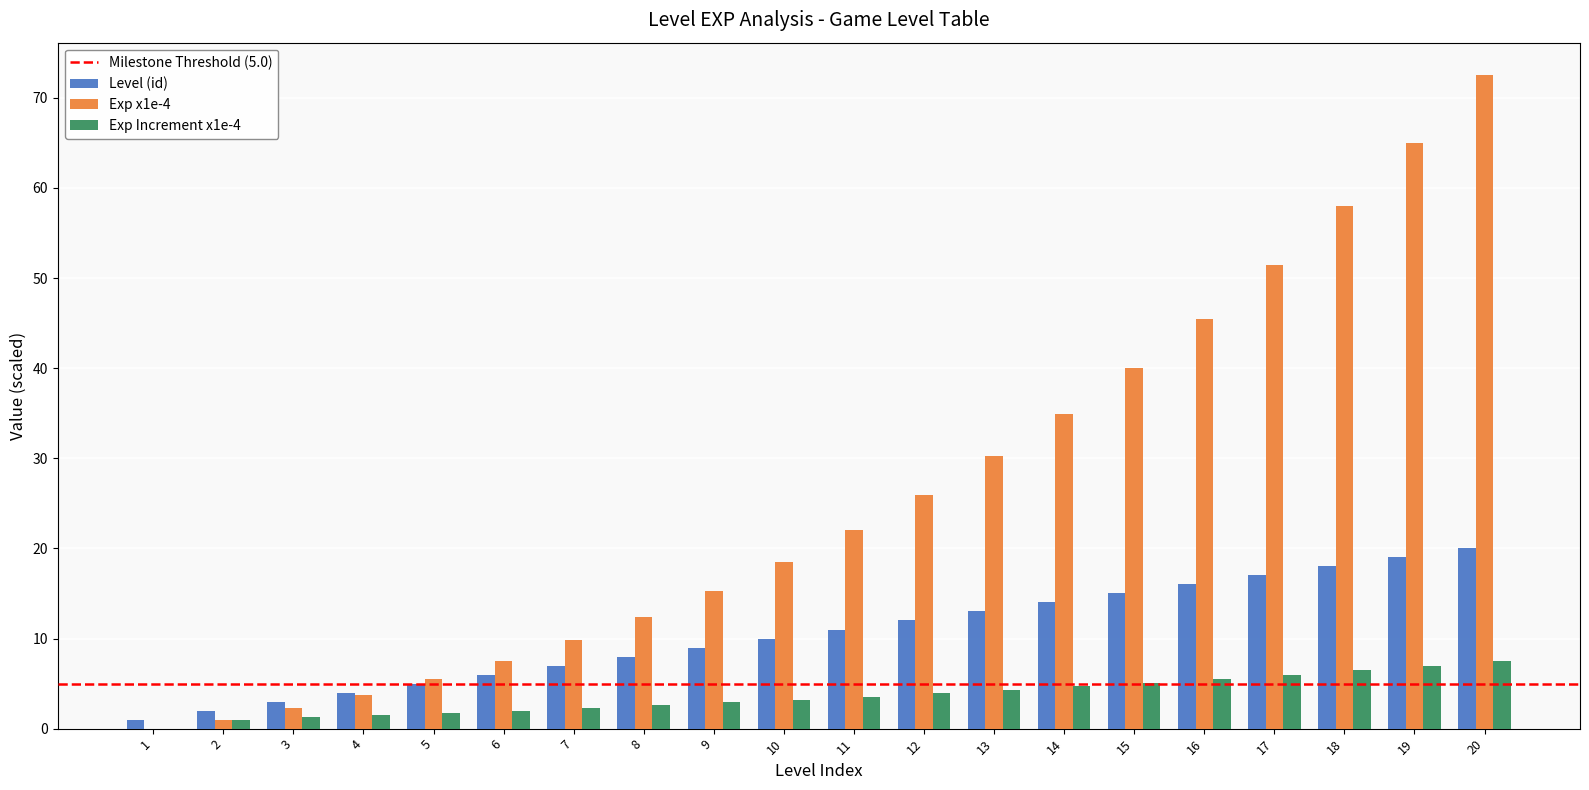

Which series has the largest total across all categories?

Exp x1e-4